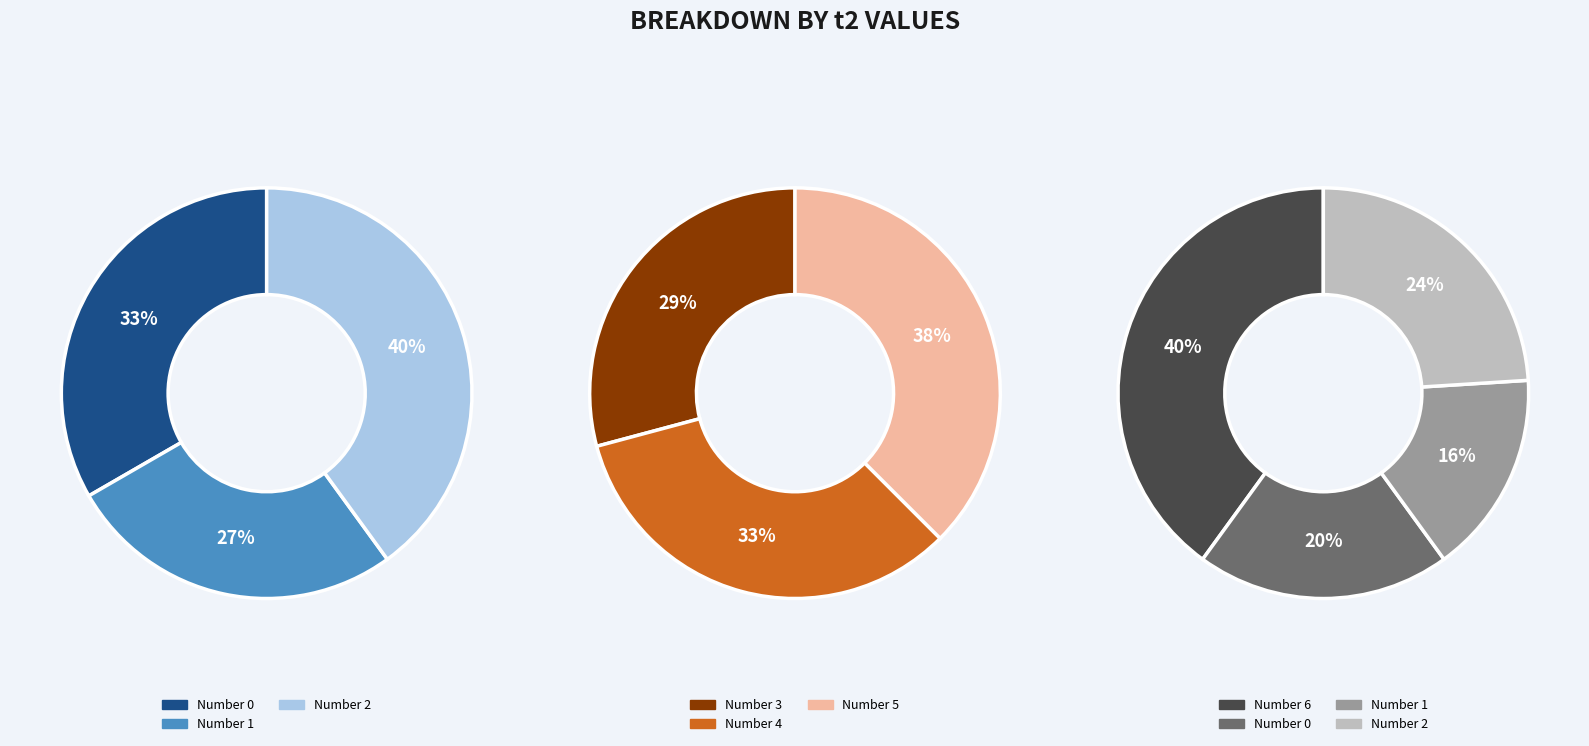

To the nearest percent, what is the combined percentage of 2 and 5?

31%